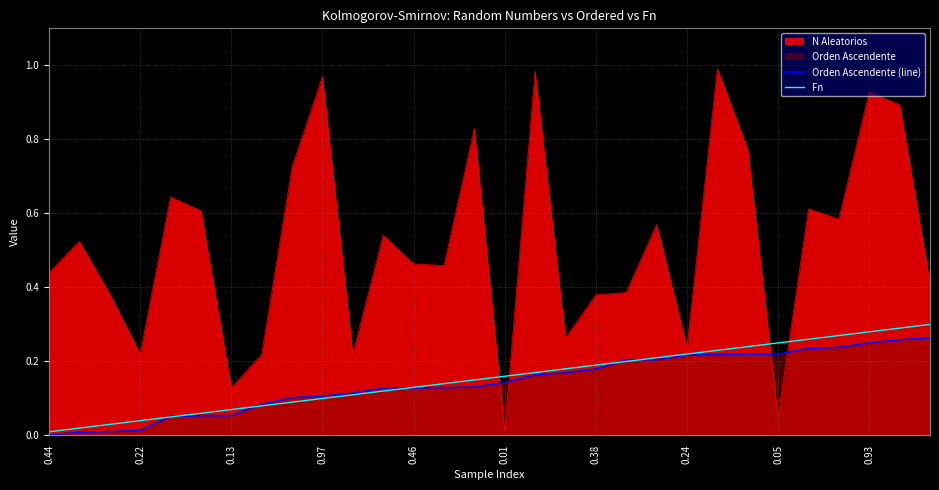

Which series has the largest total across all categories?

N Aleatorios